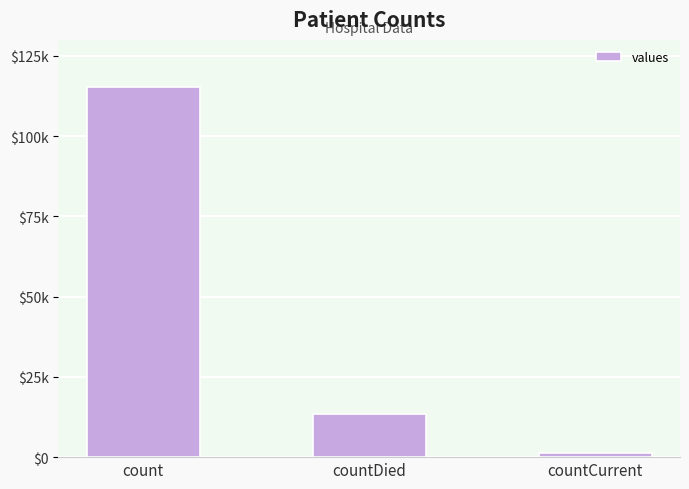

Reading right to left, extract all data points from this chart.

countCurrent=1383	countDied=13343	count=115379